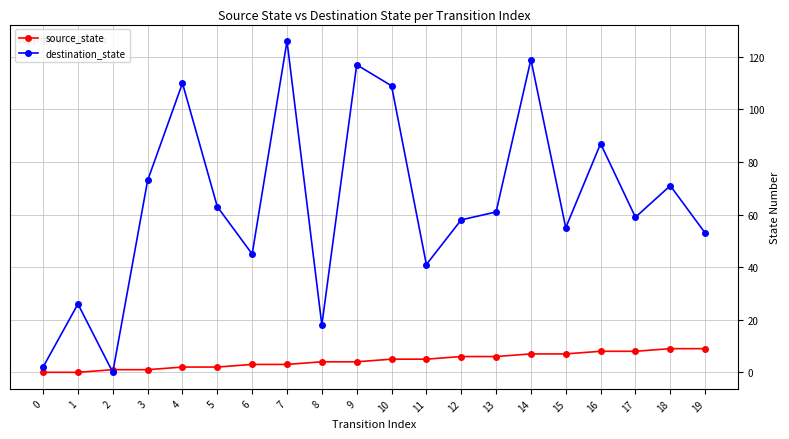

What is the spread (max minus min) of values at 12?

52